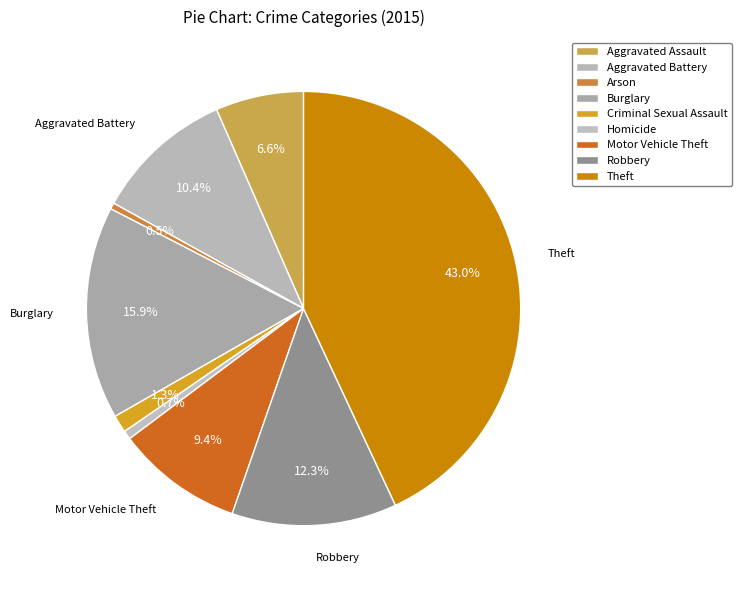

What percentage is NOT represented by Robbery?

87.7%